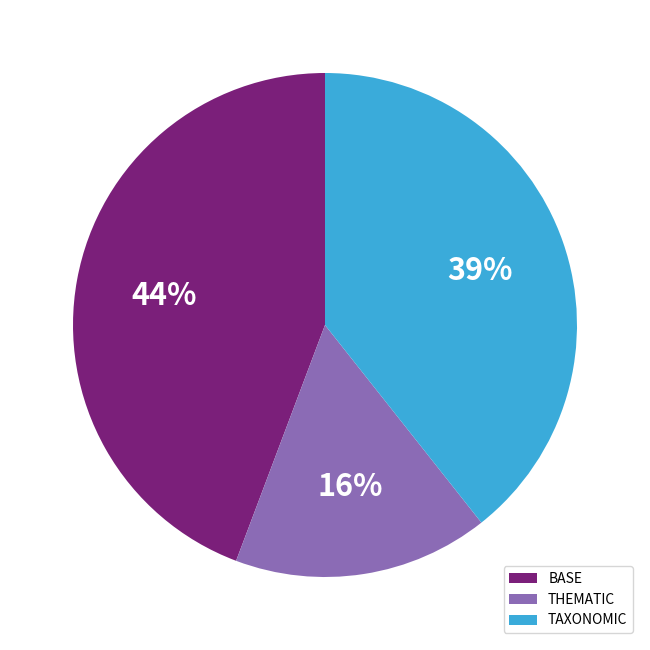

What percentage is the THEMATIC slice, to the nearest percent?

16%